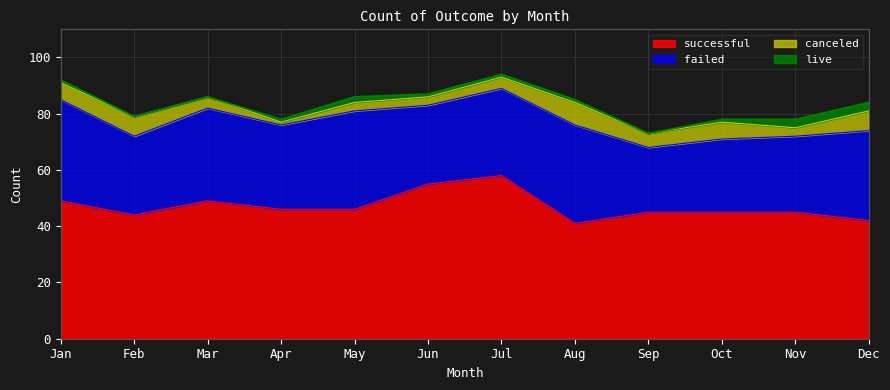

What is the sum of the live values at Jul and Mar?

1